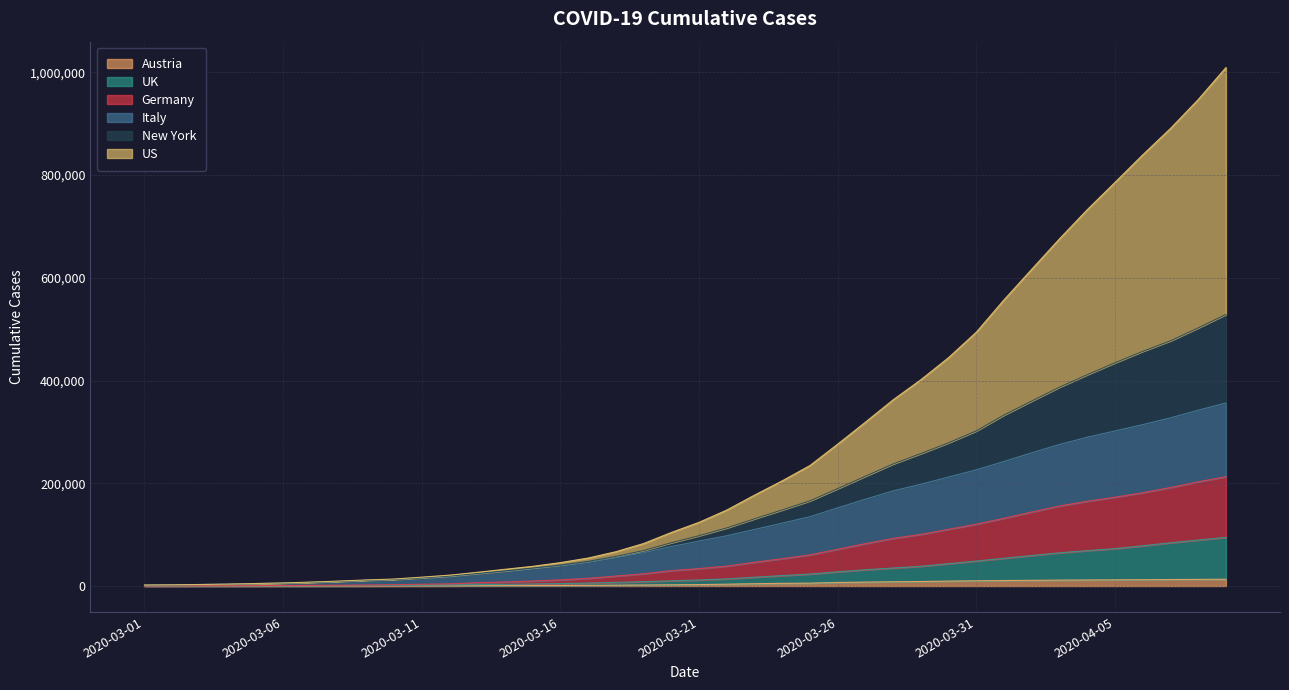

Is the value of Austria at 2020-03-22 greater than the value of US at 2020-03-17?

Yes